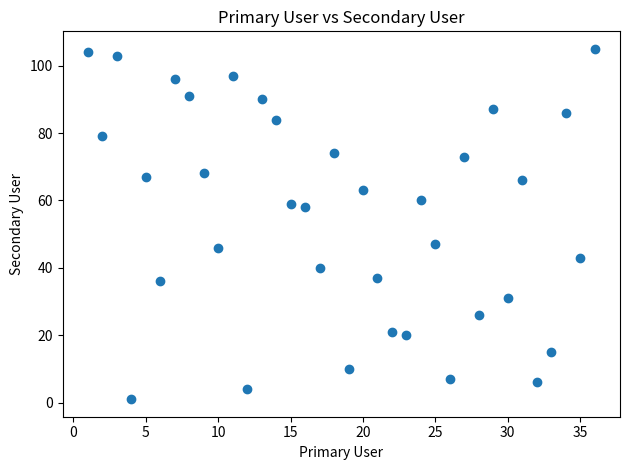

What is the range of Y values (max minus min)?

104